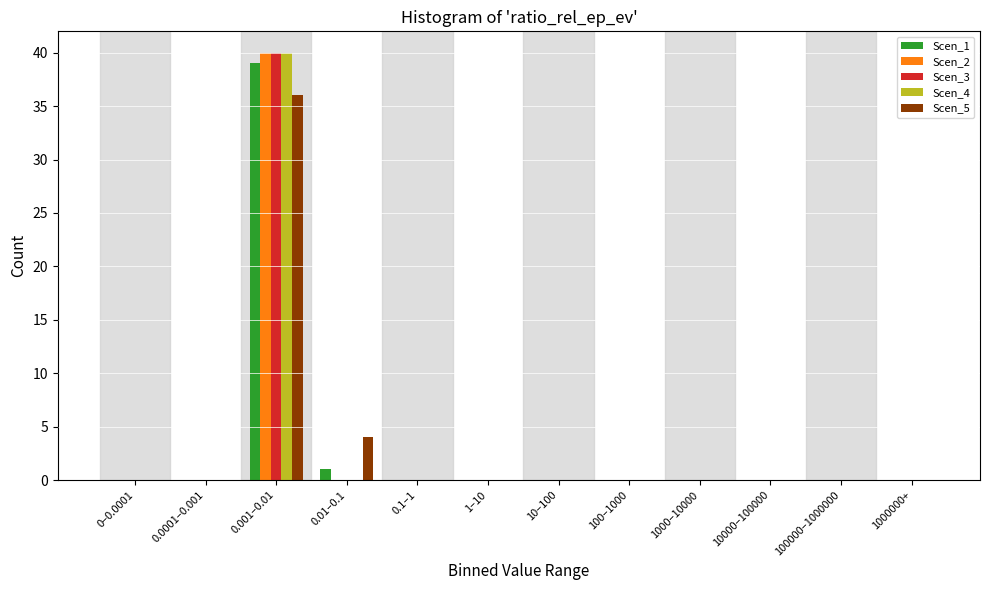

At which category is the sum across all series the highest?

0.001–0.01